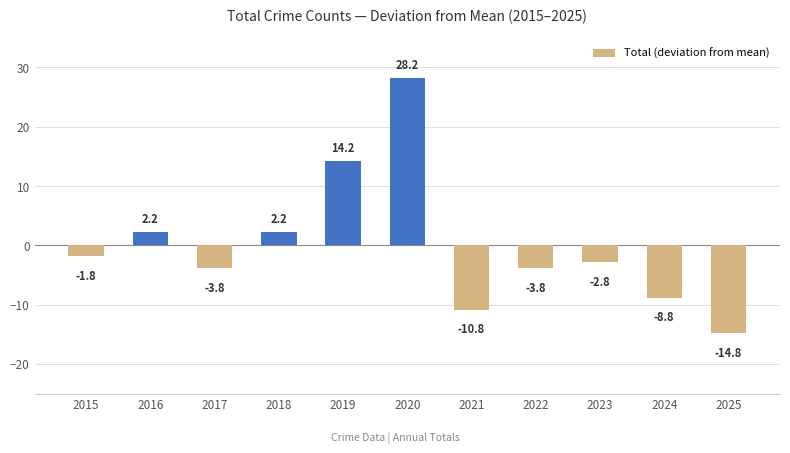

What is the sum of the values at 2018 and 2020?

30.4